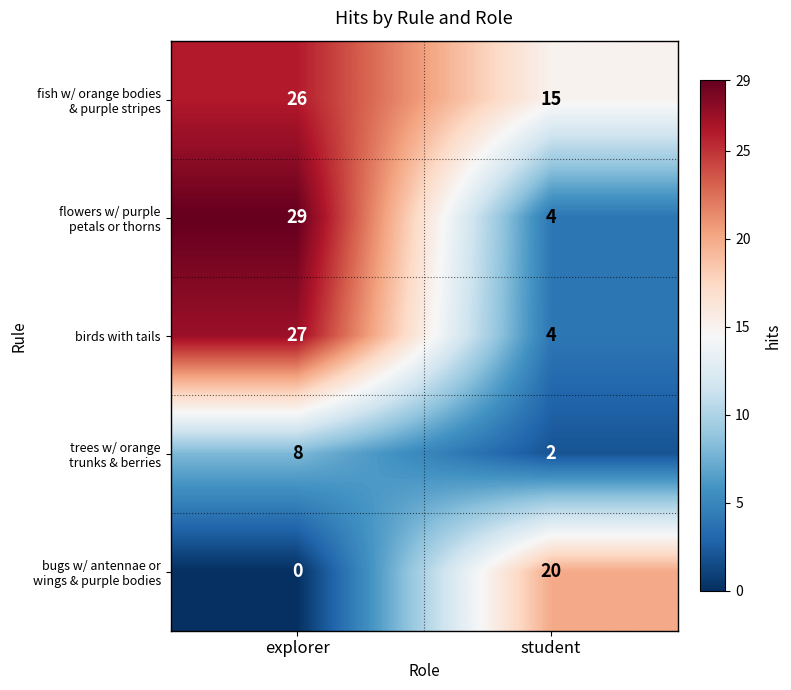

True or false: birds with tails has a value of 27 at explorer.

True